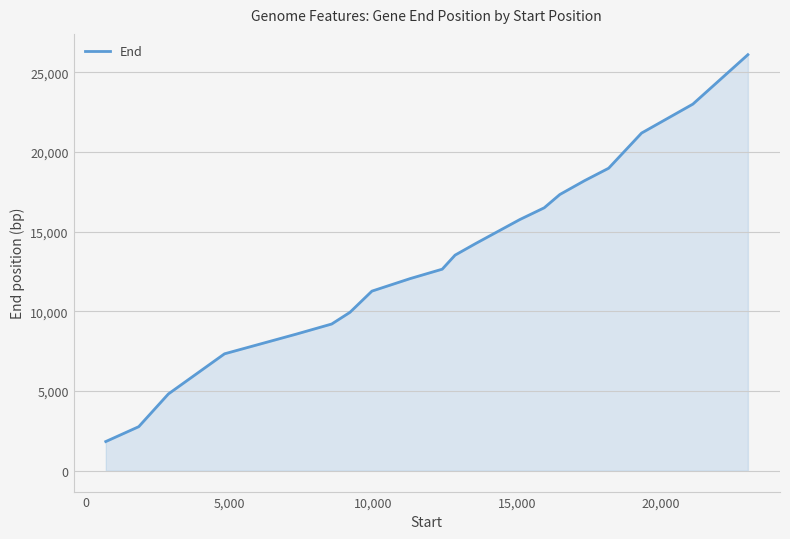

What is the difference between the maximum and minimum values?

24280